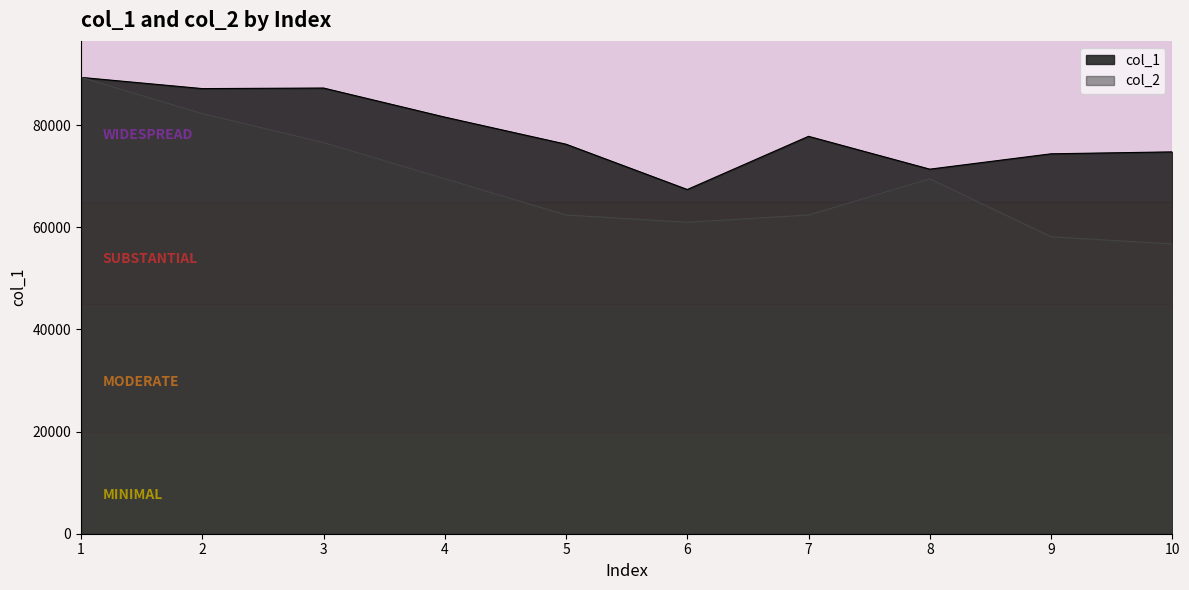

What is the sum of the col_1 values at 6 and 10?

142119.3